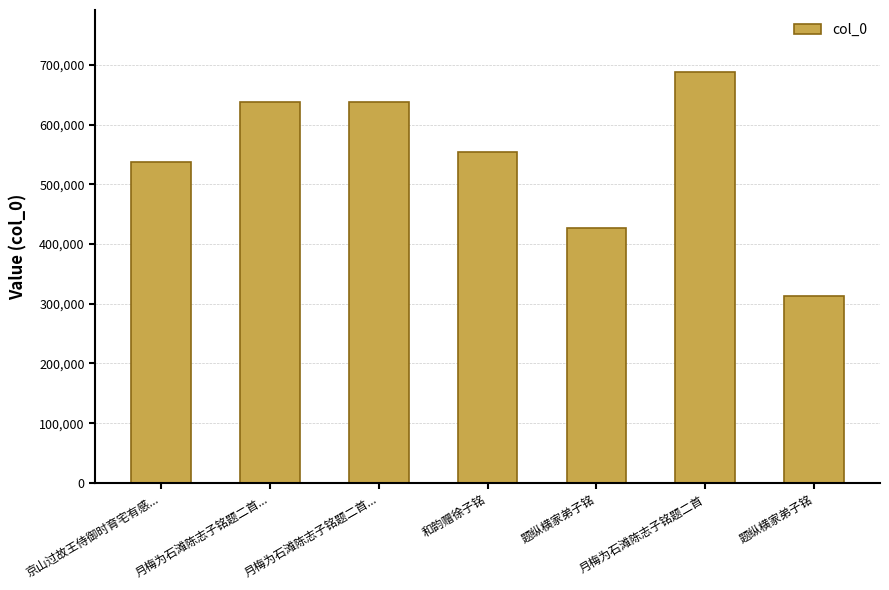

Rank the categories by value from lowest to highest.

题纵横家弟子铭, 题纵横家弟子铭, 京山过故王侍御时育宅有感..., 和韵赠徐子铭, 月梅为石滩陈志子铭题二首..., 月梅为石滩陈志子铭题二首..., 月梅为石滩陈志子铭题二首